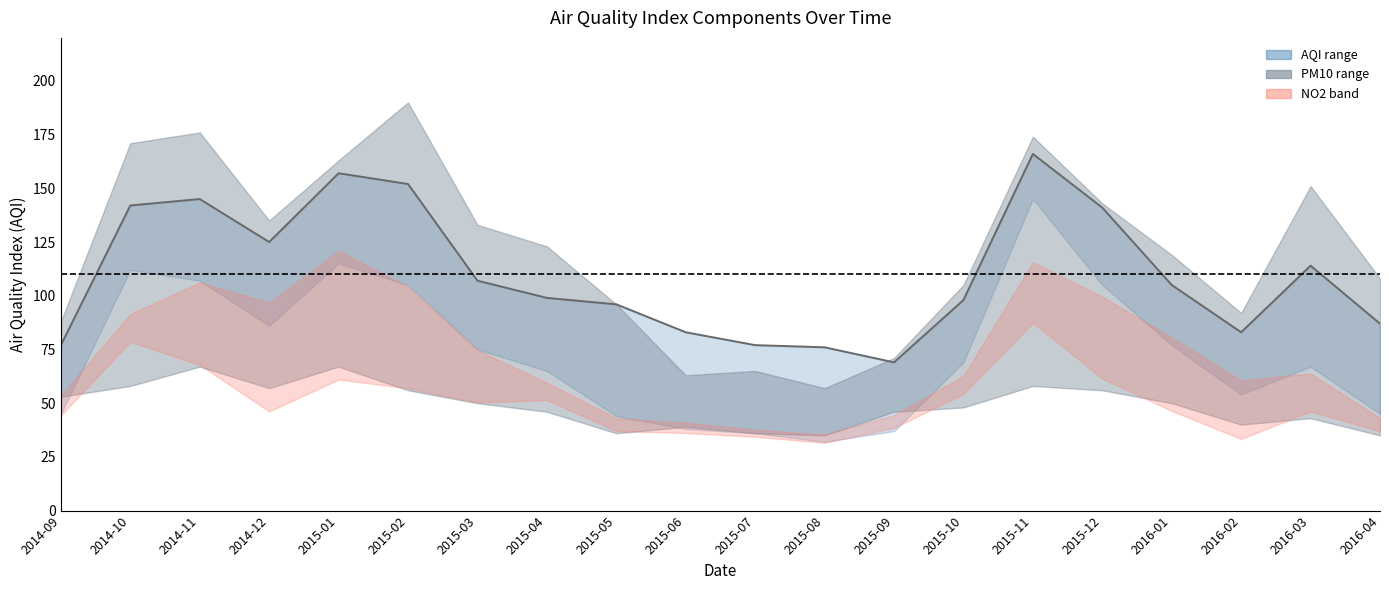

What is the sum of all values?

2199